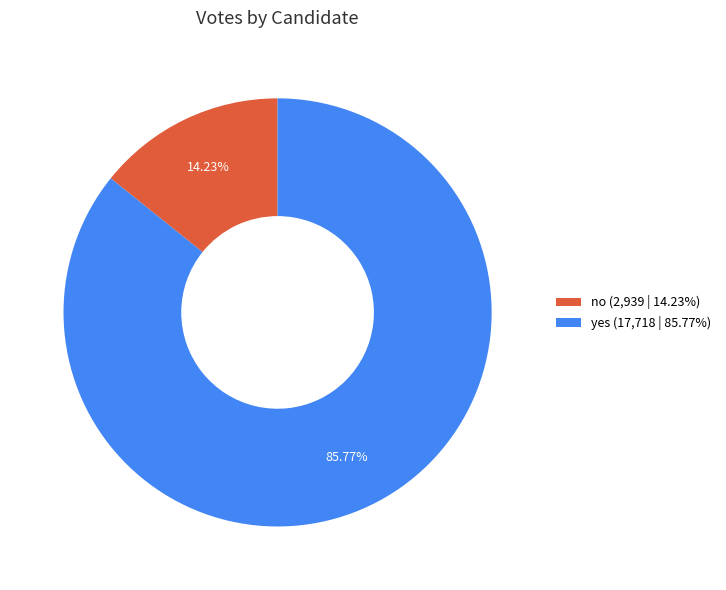

To the nearest percent, what is the difference between the largest and smallest slice percentages?

72%